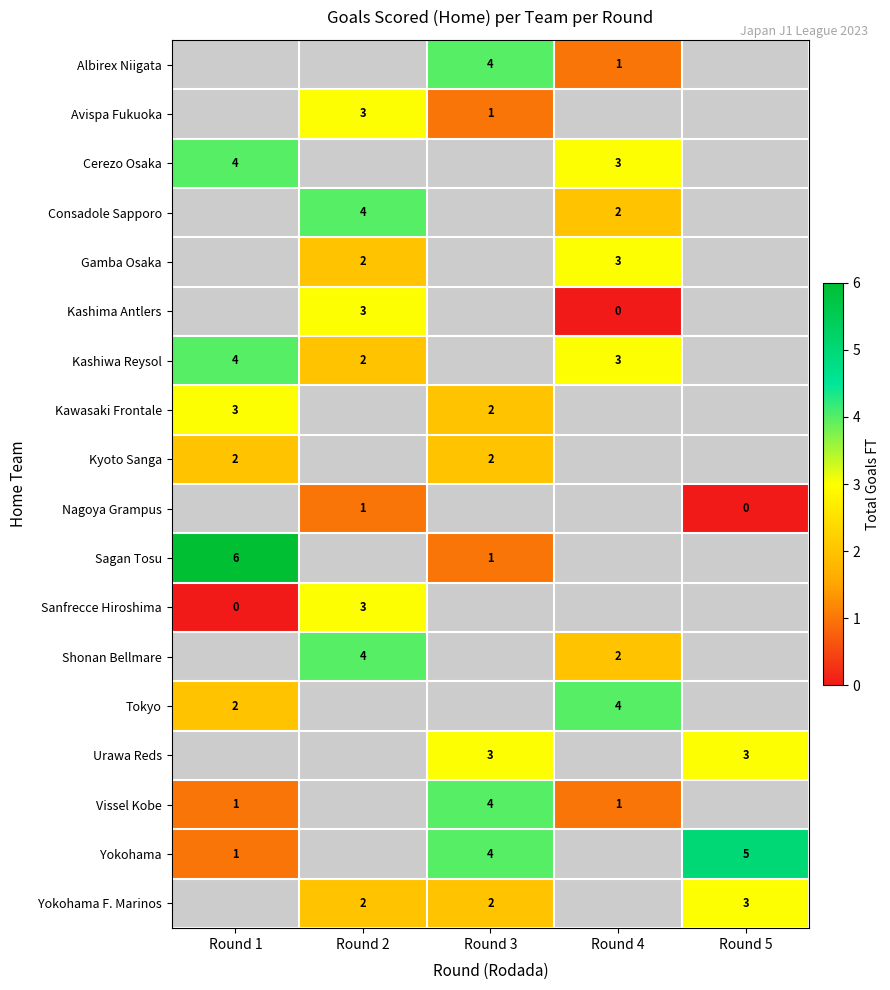

The value of Nagoya Grampus at Round 2 is 1. True or false?

True